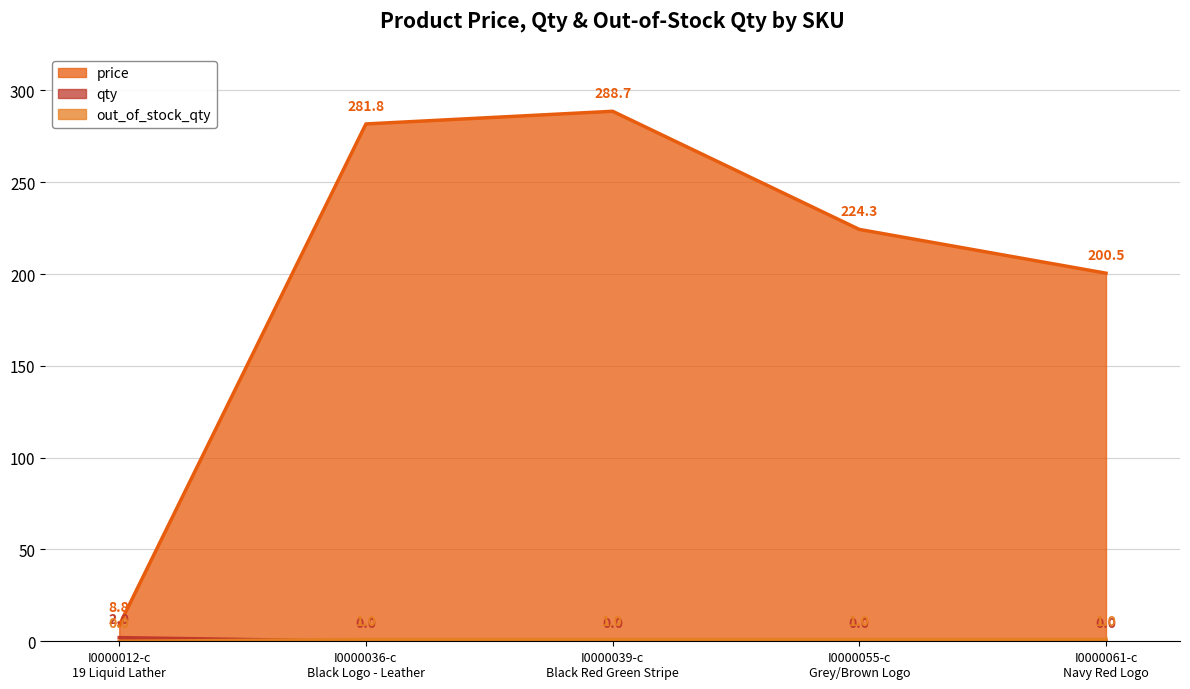

What is the label of the 5th point from the right?

I0000012-c
19 Liquid Lather